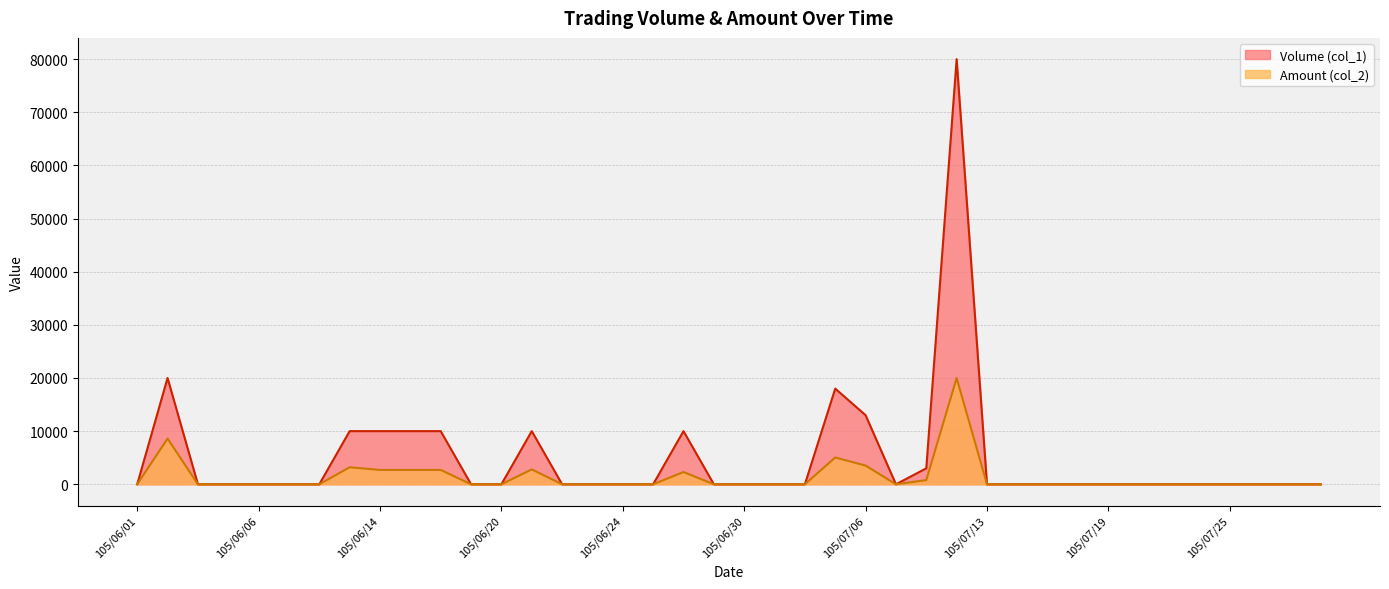

How many positive values does the Volume (col_1) series have?

11